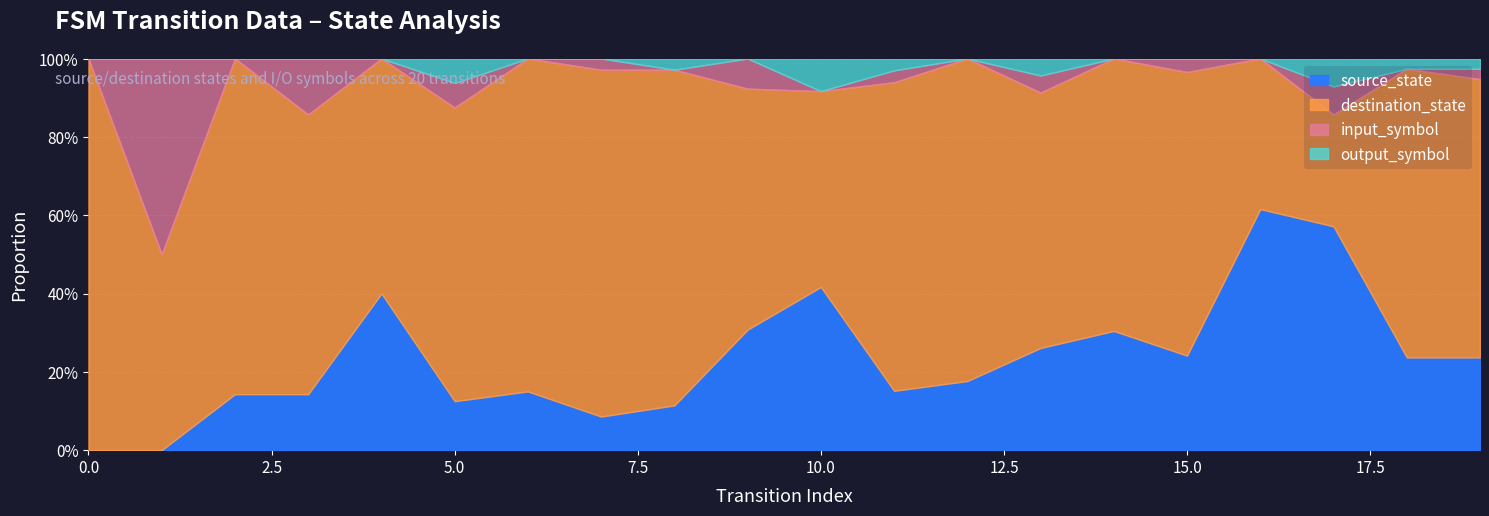

True or false: input_symbol has more than 1 interior local peaks.

True